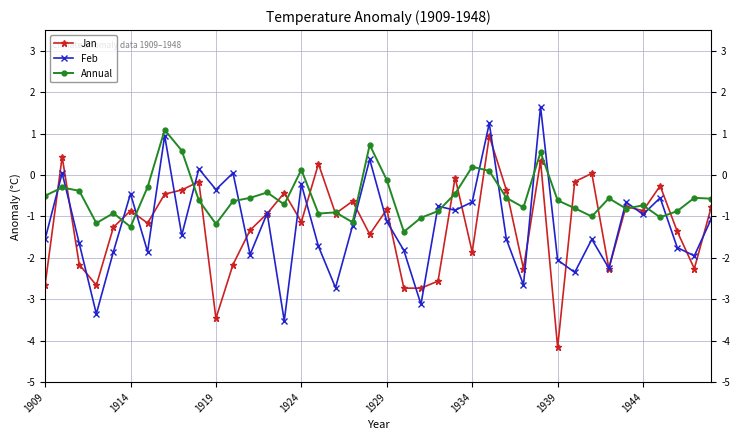

What is the minimum value shown in the chart?

-4.2